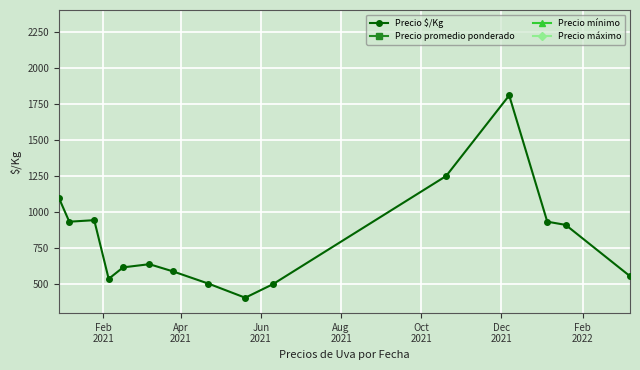

Is this an area chart (filled region under the line)?

No